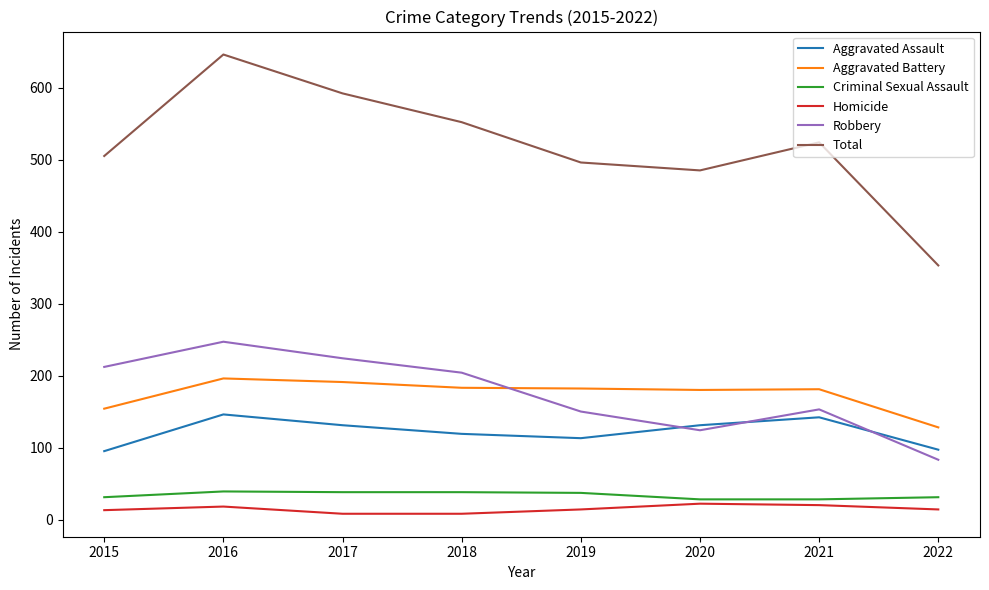

True or false: Criminal Sexual Assault and Robbery cross at least once.

False